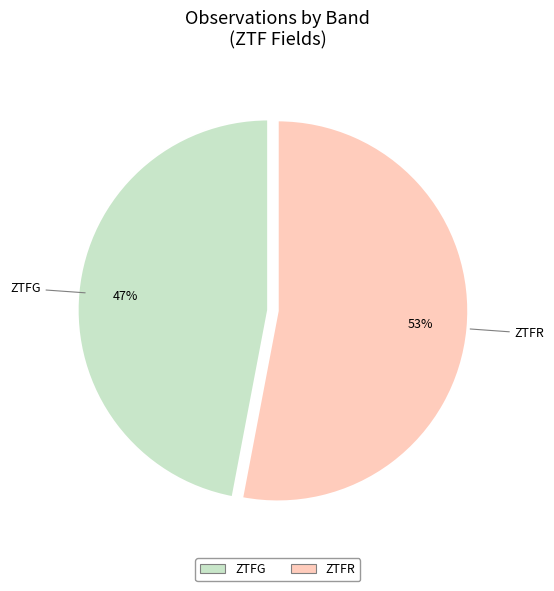

Between ZTFG and ZTFR, which is larger?

ZTFR